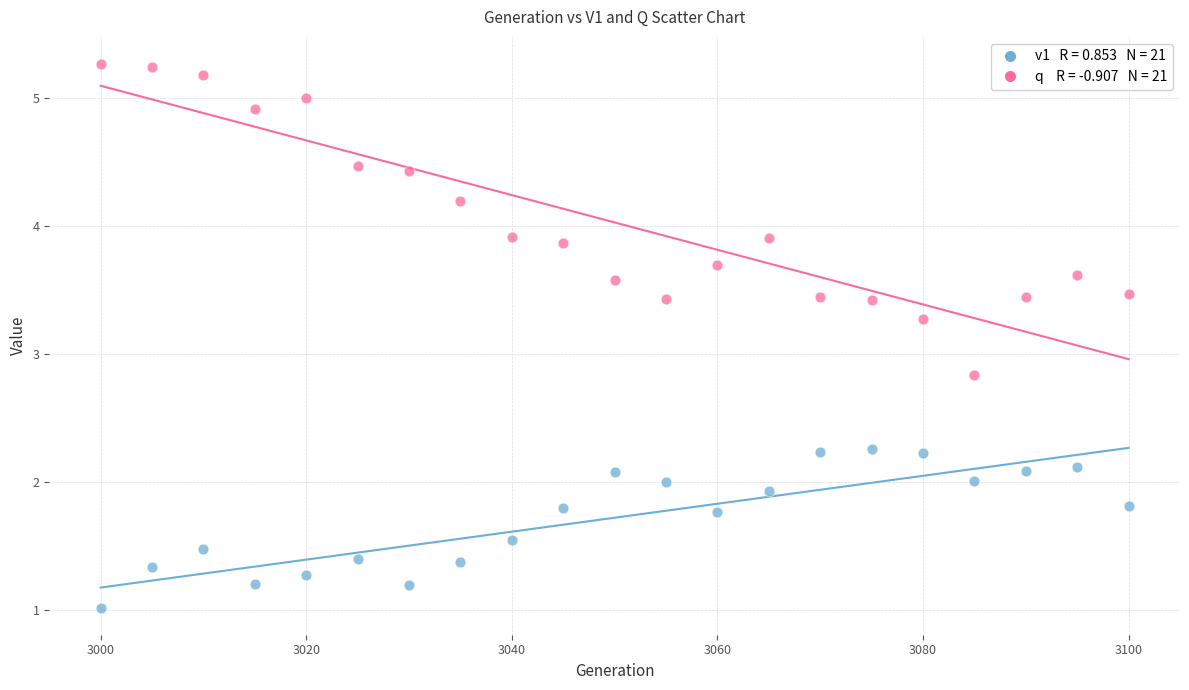

Across all series, what Y value is closest to 3?

2.8